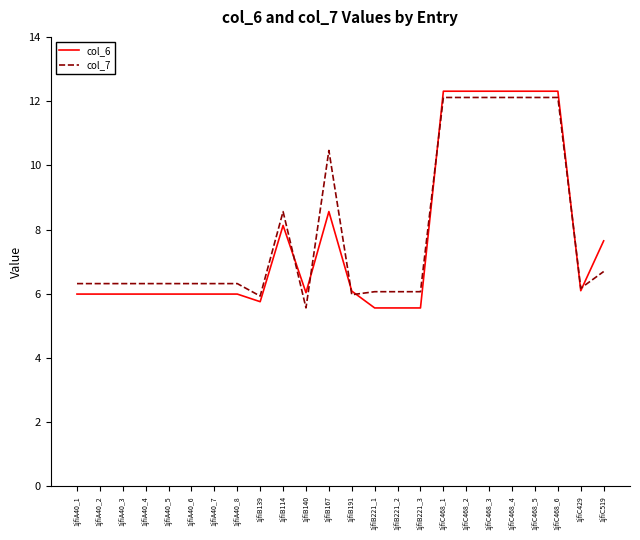

Rank the series by their average value, from lowest to highest.

col_6, col_7